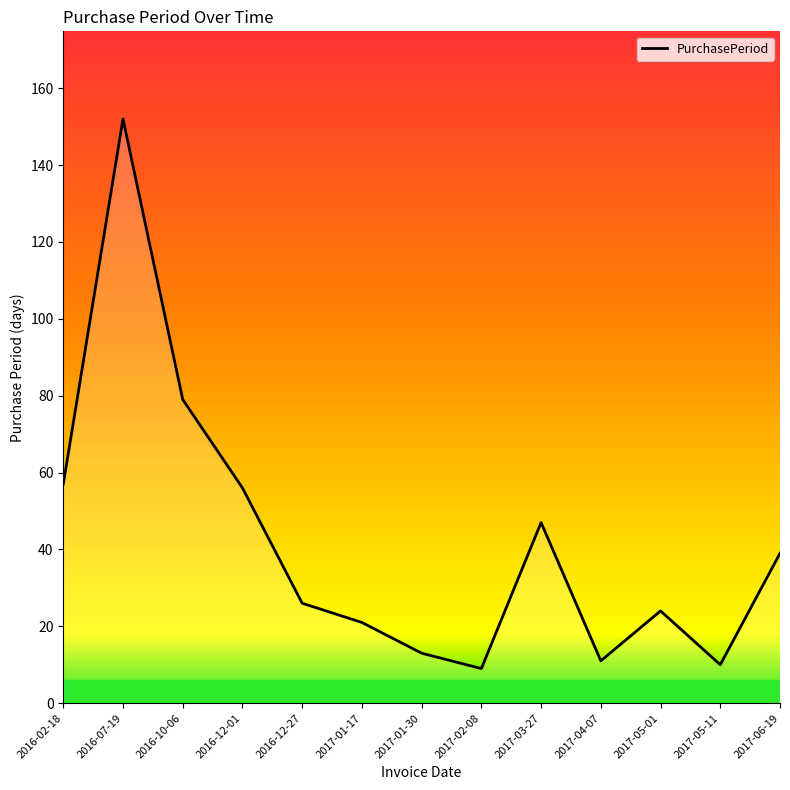

True or false: the data shows 13 at 2017-01-30.

True